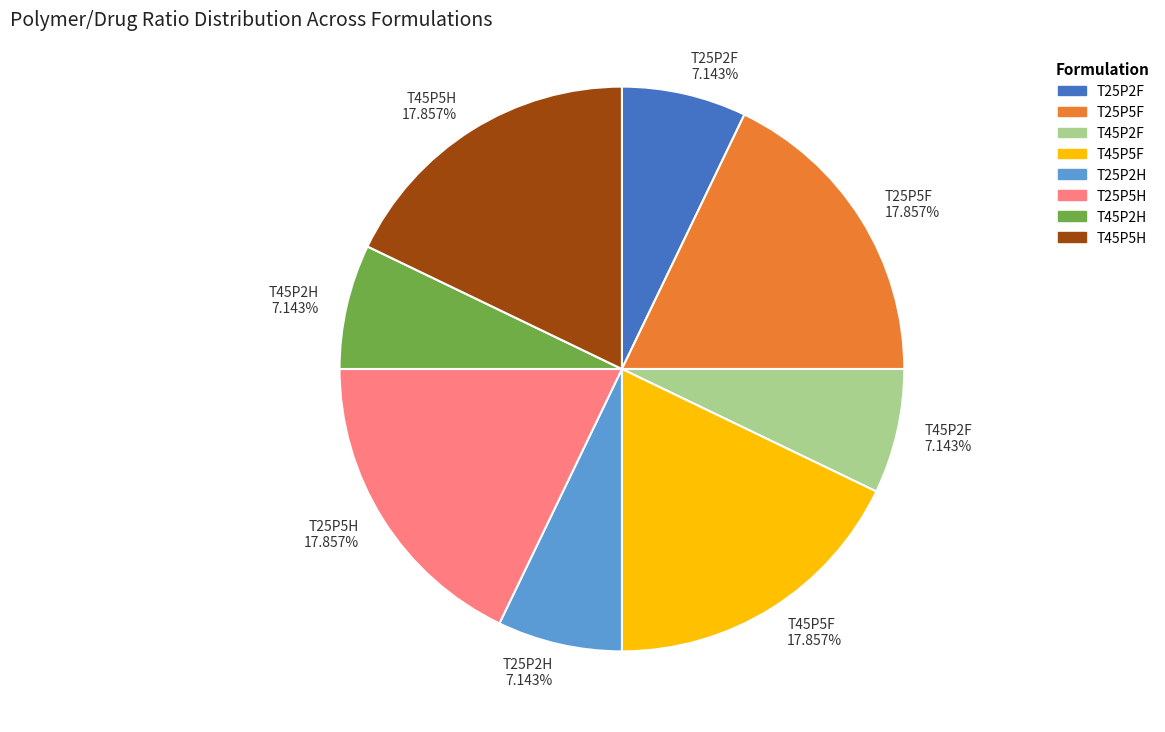

How much of the chart is everything except T45P2F?

92.9%